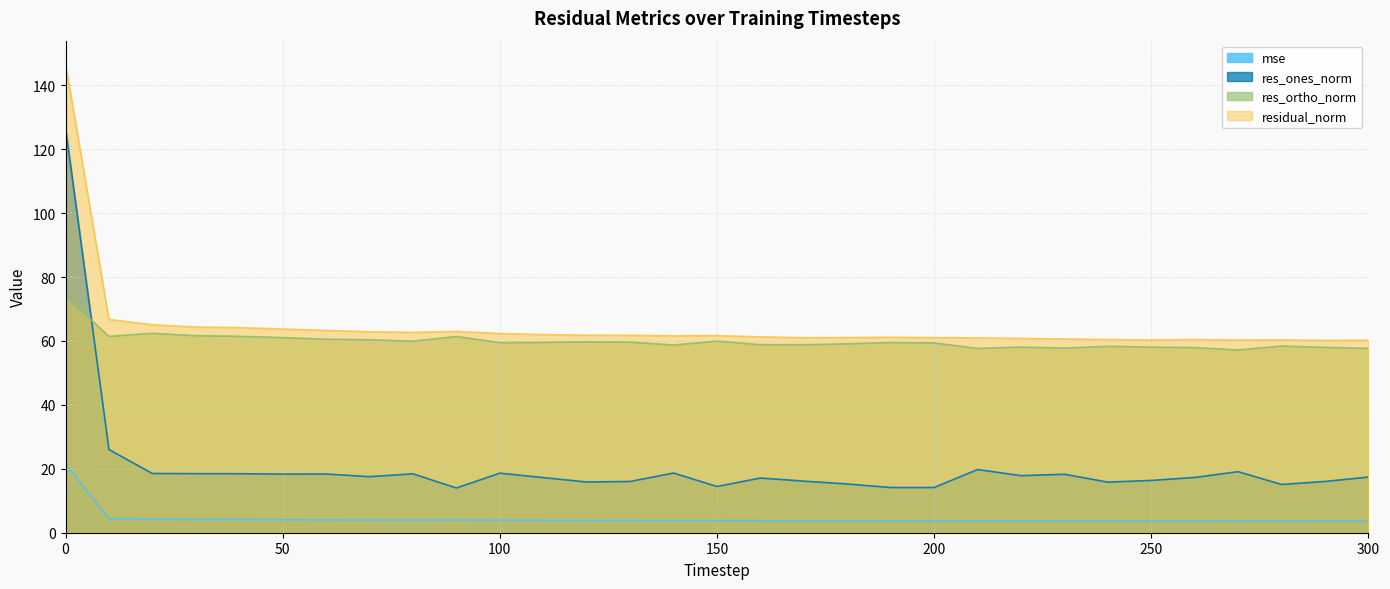

Does the chart display data point markers on the line(s)?

No